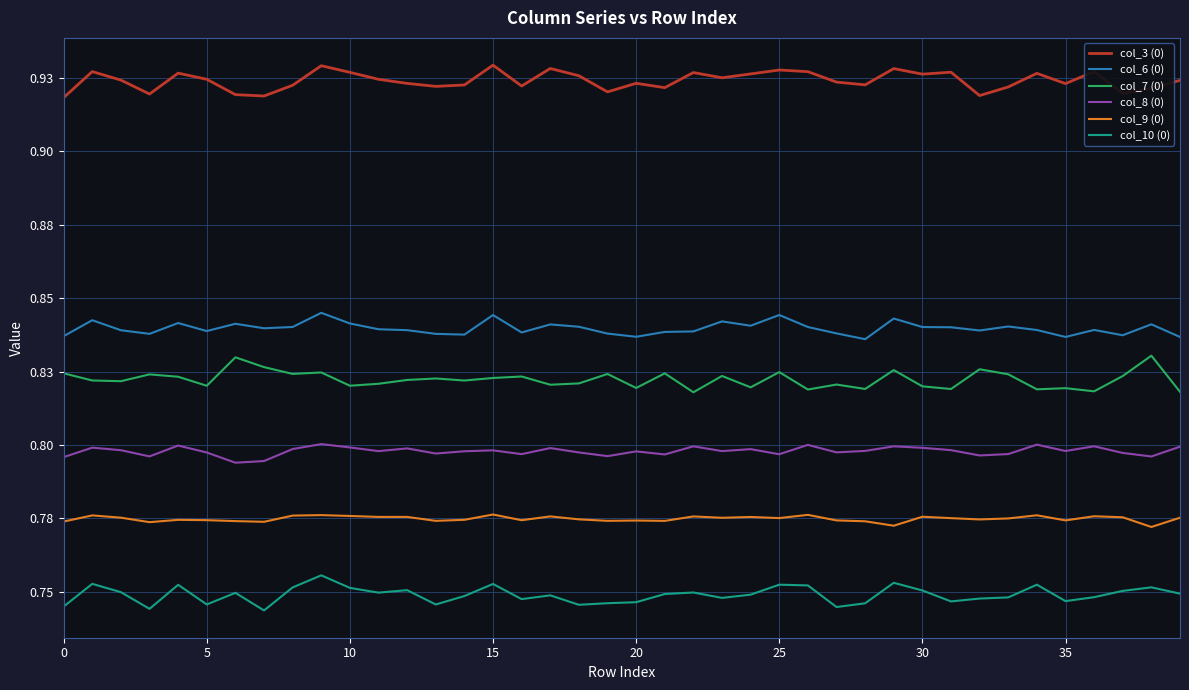

What are all the series names shown in the legend?

col_3 (0), col_6 (0), col_7 (0), col_8 (0), col_9 (0), col_10 (0)